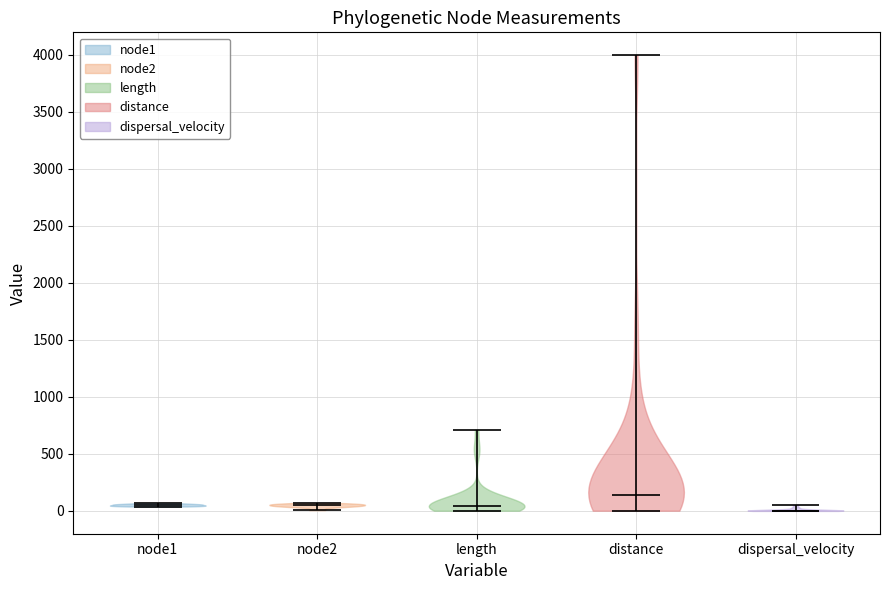

What is the lowest point the violin for dispersal_velocity reaches on the y-axis? The values are not printed on the chart, so give them approximately, as read against the axis.

0